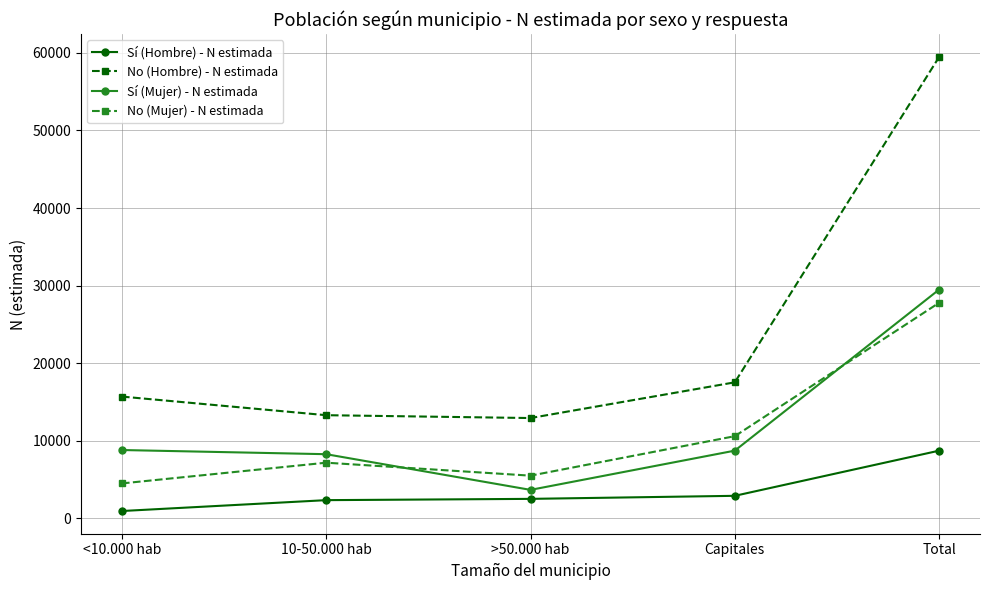

Where is the first local minimum for Sí (Mujer) - N estimada?

>50.000 hab